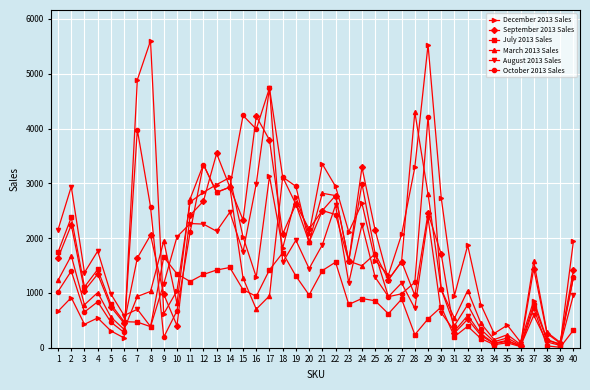

The value of August 2013 Sales at 28 is 989. True or false?

False